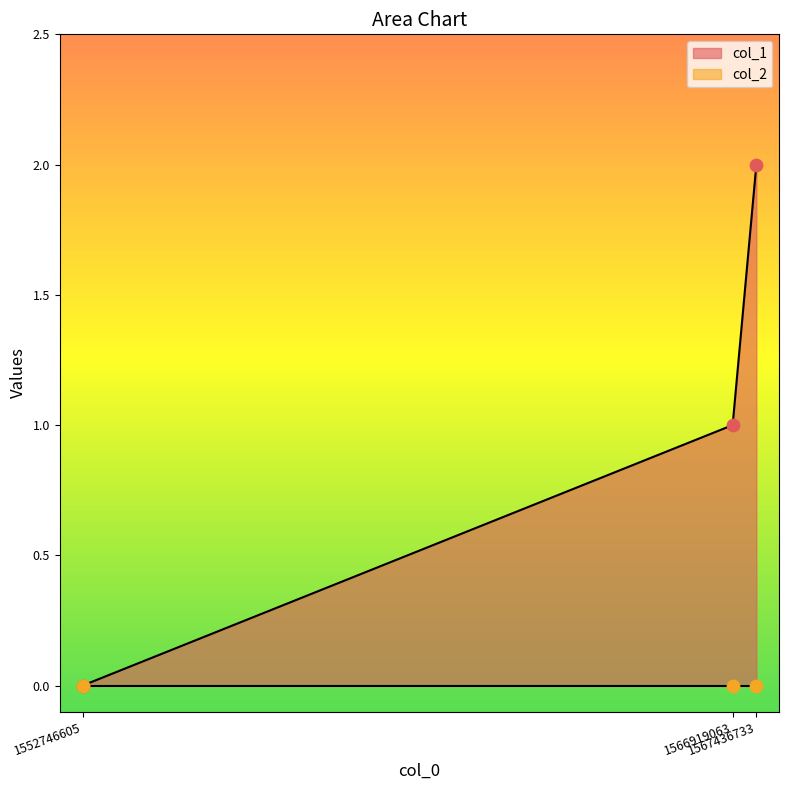

What is the change in value from 1566919063 to 1567436733?

+1